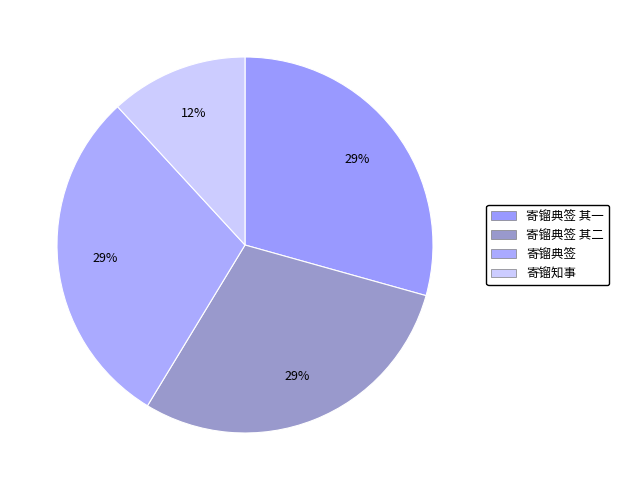

How many slices are in this pie chart?

4